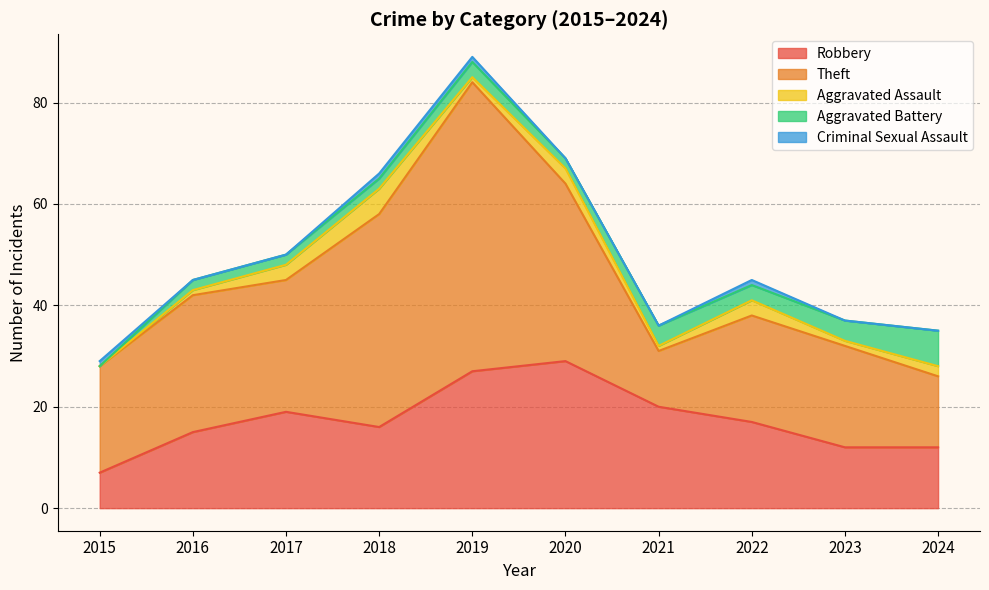

Which series has the largest total across all categories?

Theft